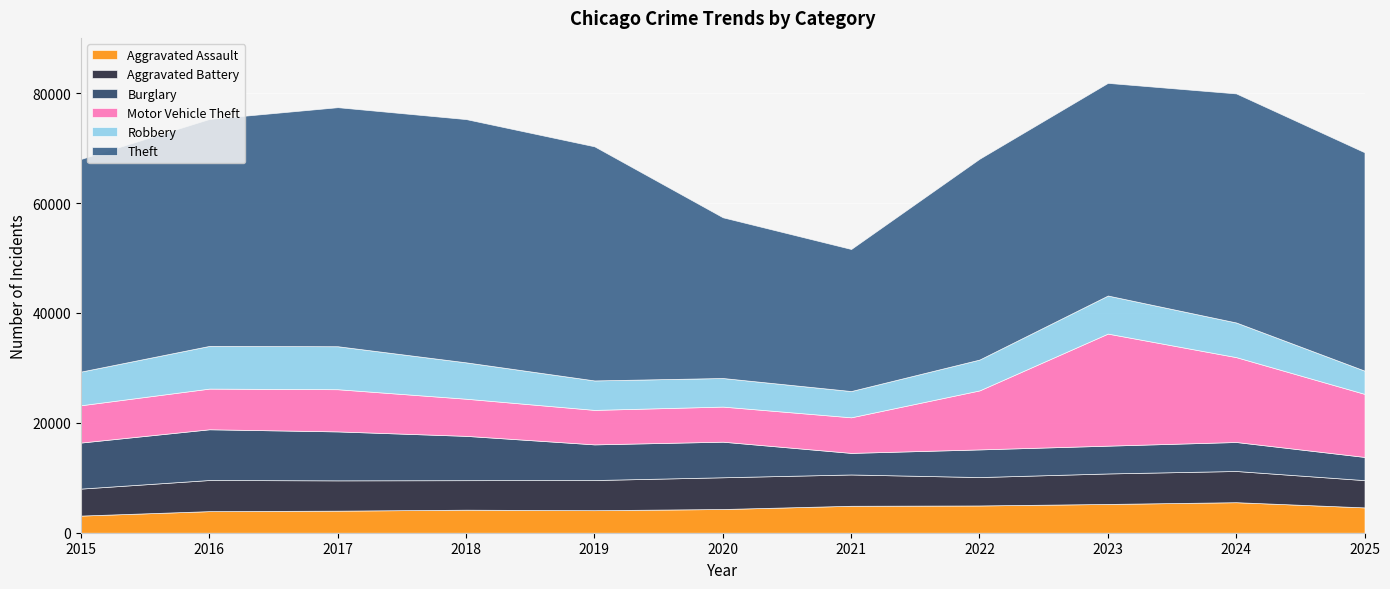

Reading left to right, what are all the values shown in this chart?

Aggravated Assault: 2015=3122	2016=3931	2017=4017	2018=4193	2019=4103	2020=4316	2021=4904	2022=4963	2023=5238	2024=5557	2025=4611
Aggravated Battery: 2015=4912	2016=5665	2017=5514	2018=5371	2019=5488	2020=5777	2021=5700	2022=5168	2023=5550	2024=5681	2025=4963
Burglary: 2015=8382	2016=9235	2017=8910	2018=8067	2019=6489	2020=6478	2021=3925	2022=5034	2023=5059	2024=5277	2025=4224
Motor Vehicle Theft: 2015=6789	2016=7405	2017=7681	2018=6761	2019=6278	2020=6389	2021=6479	2022=10741	2023=20401	2024=15449	2025=11477
Robbery: 2015=6131	2016=7773	2017=7825	2018=6622	2019=5364	2020=5204	2021=4784	2022=5616	2023=6929	2024=6307	2025=4232
Theft: 2015=38712	2016=41315	2017=43515	2018=44281	2019=42616	2020=29258	2021=25859	2022=36558	2023=38711	2024=41698	2025=39751